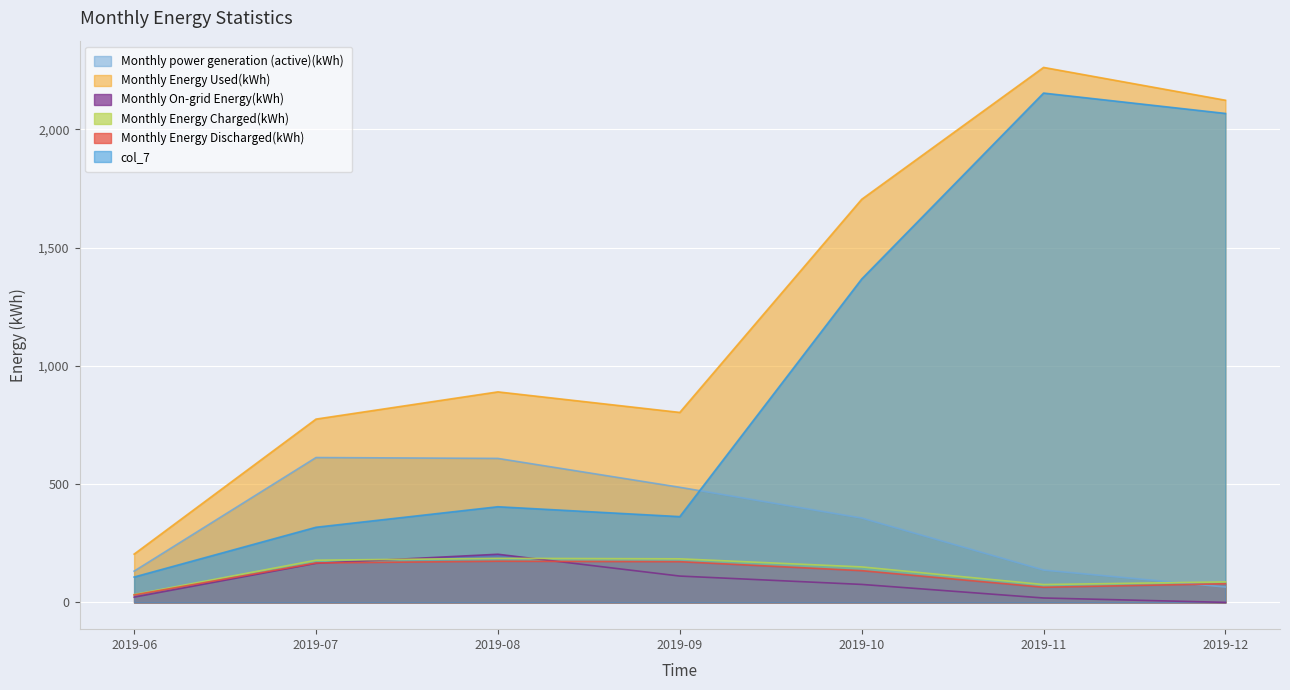

The value of Monthly On-grid Energy(kWh) at 2019-11 is 18.7. True or false?

True